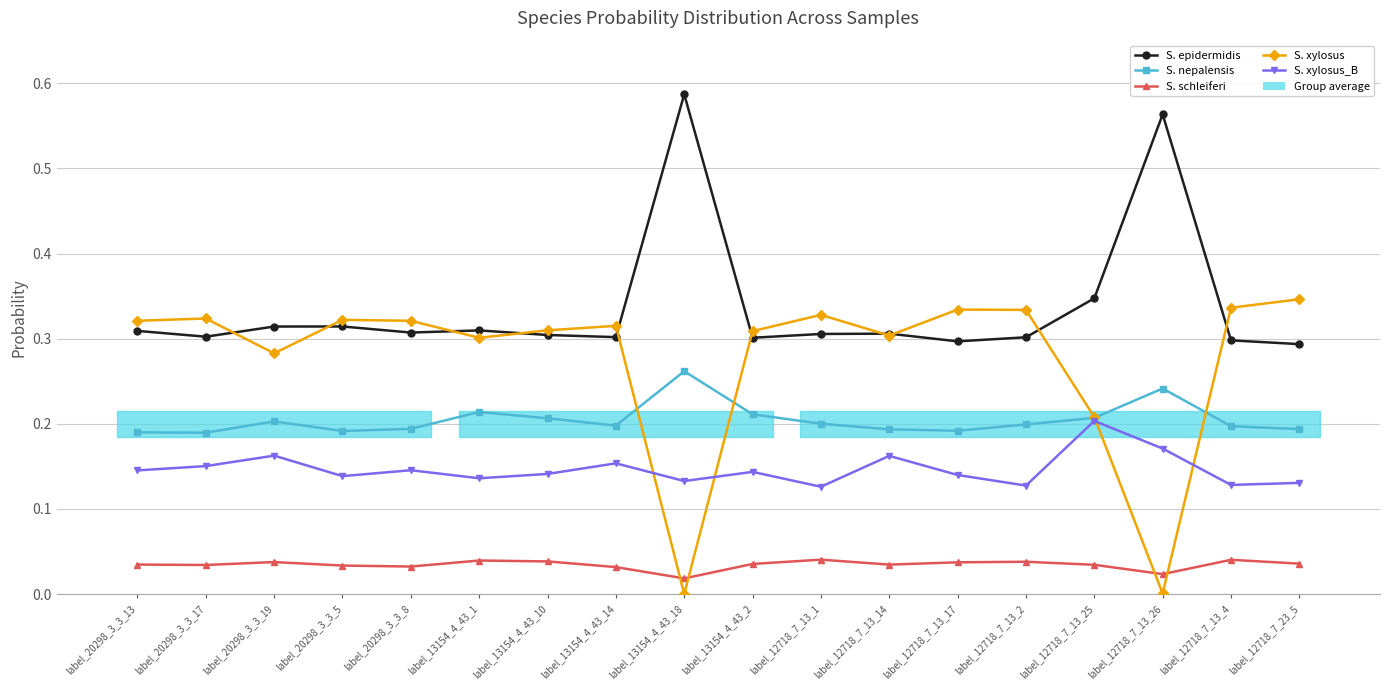

List the series in order of their peak value, lowest first.

S. schleiferi, S. xylosus_B, S. nepalensis, S. xylosus, S. epidermidis